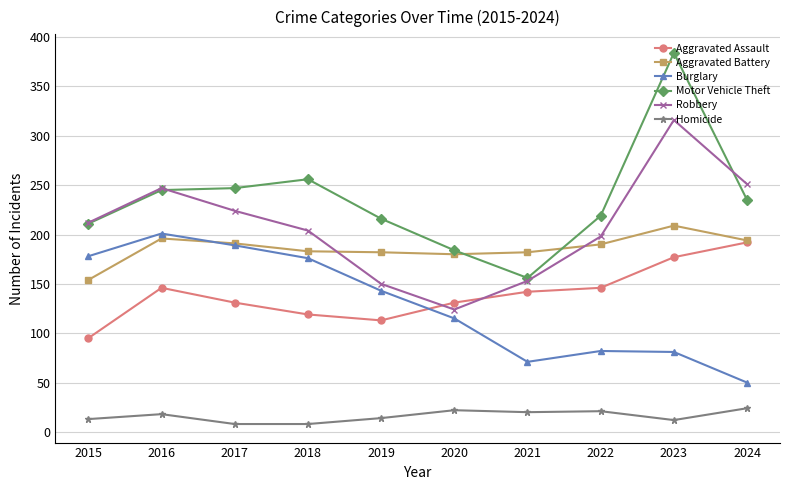

True or false: Aggravated Battery and Burglary intersect in this chart.

True